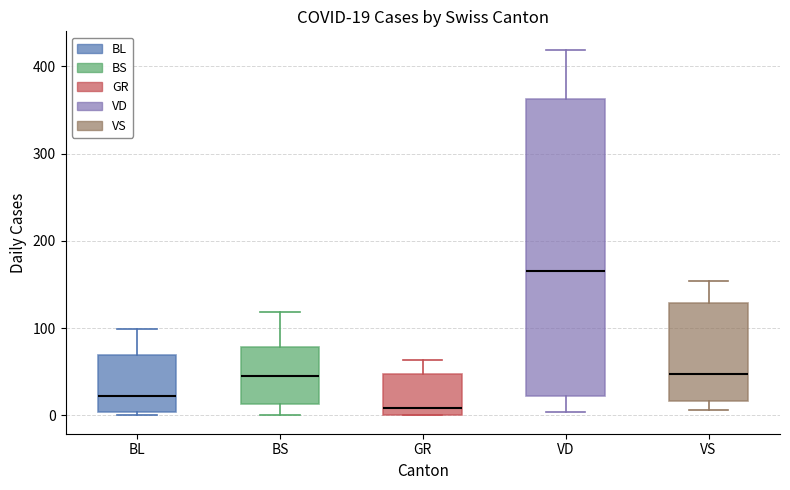

Which box's median line is the lowest?

GR